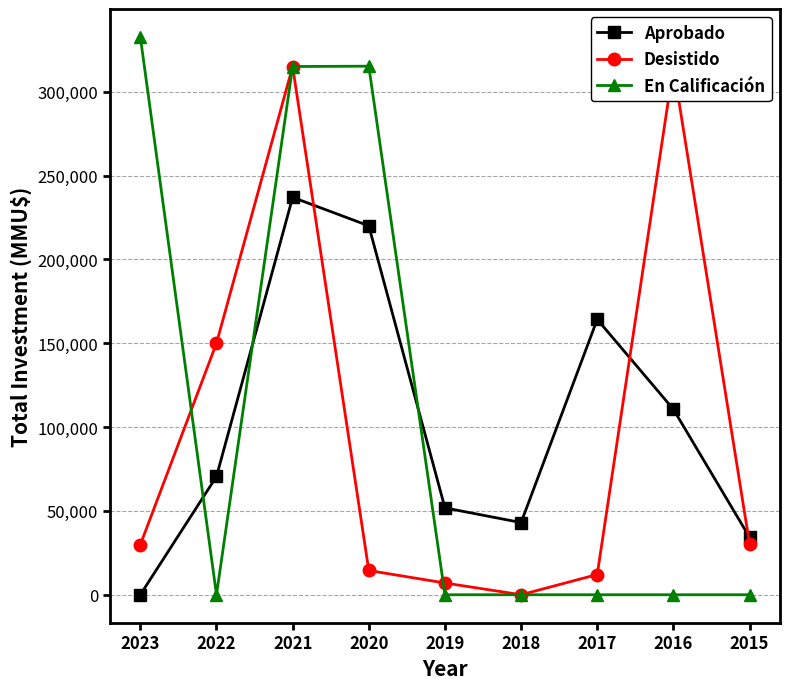

What are all the series names shown in the legend?

Aprobado, Desistido, En Calificación